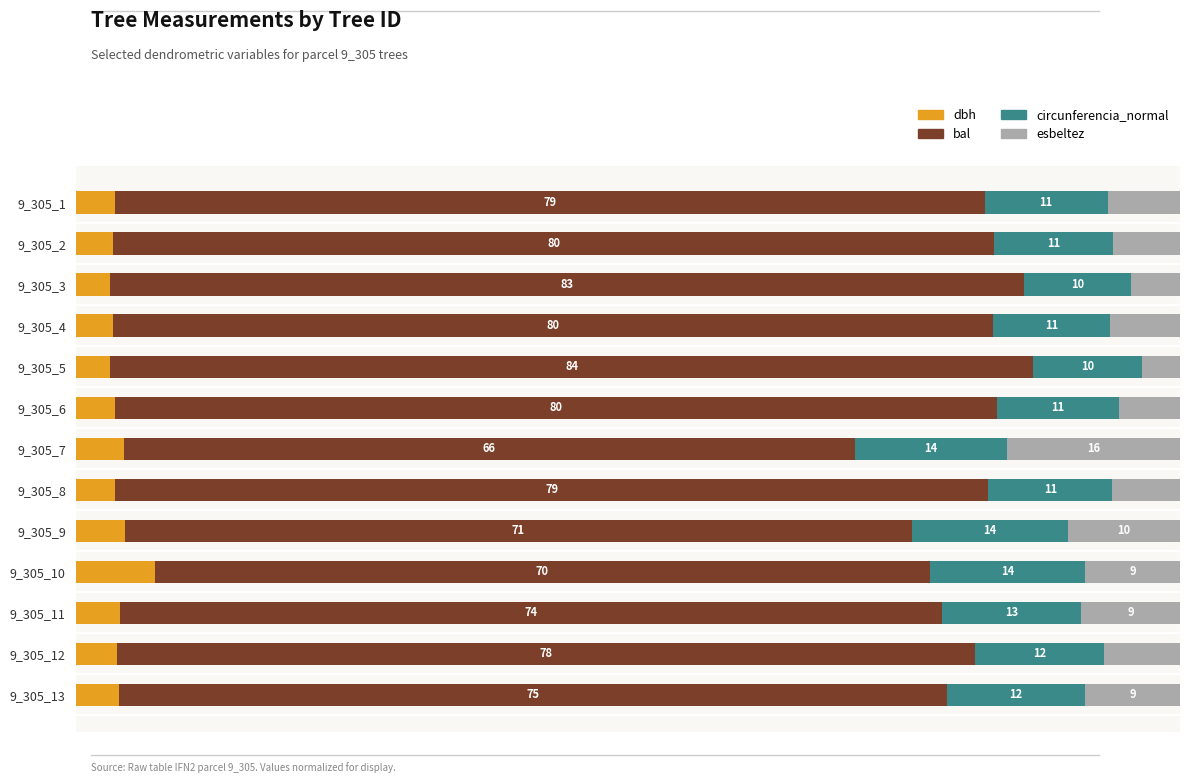

Which series has the largest total across all categories?

bal